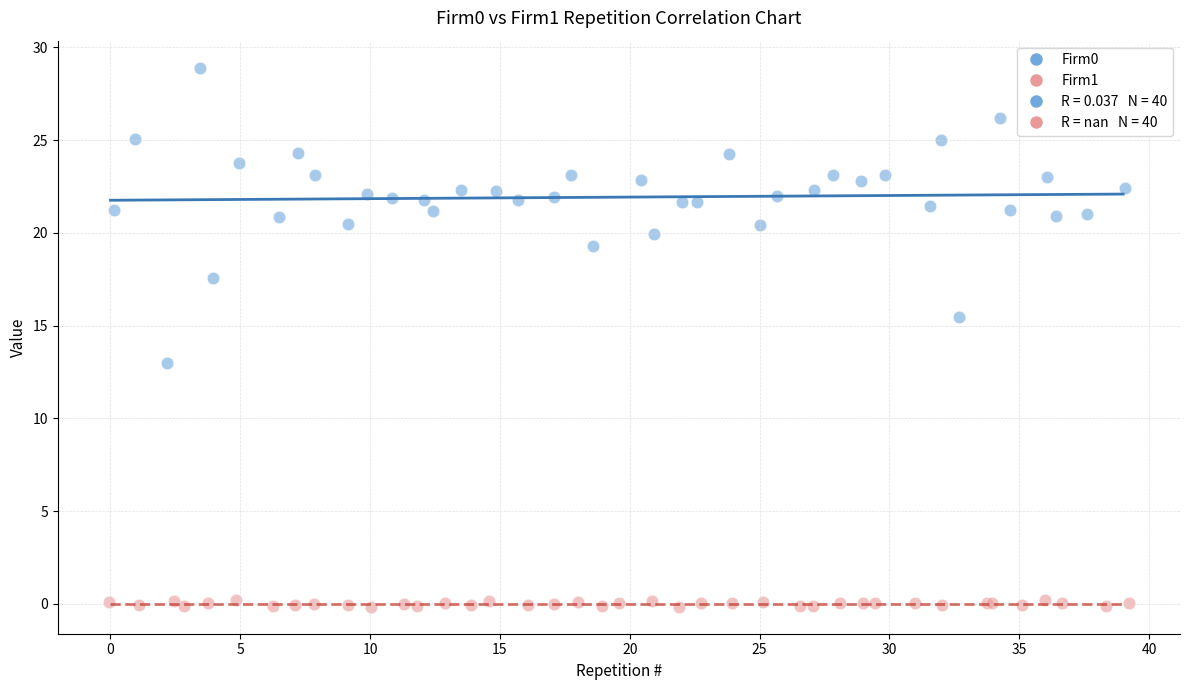

Which series reaches the minimum Y coordinate?

Firm1